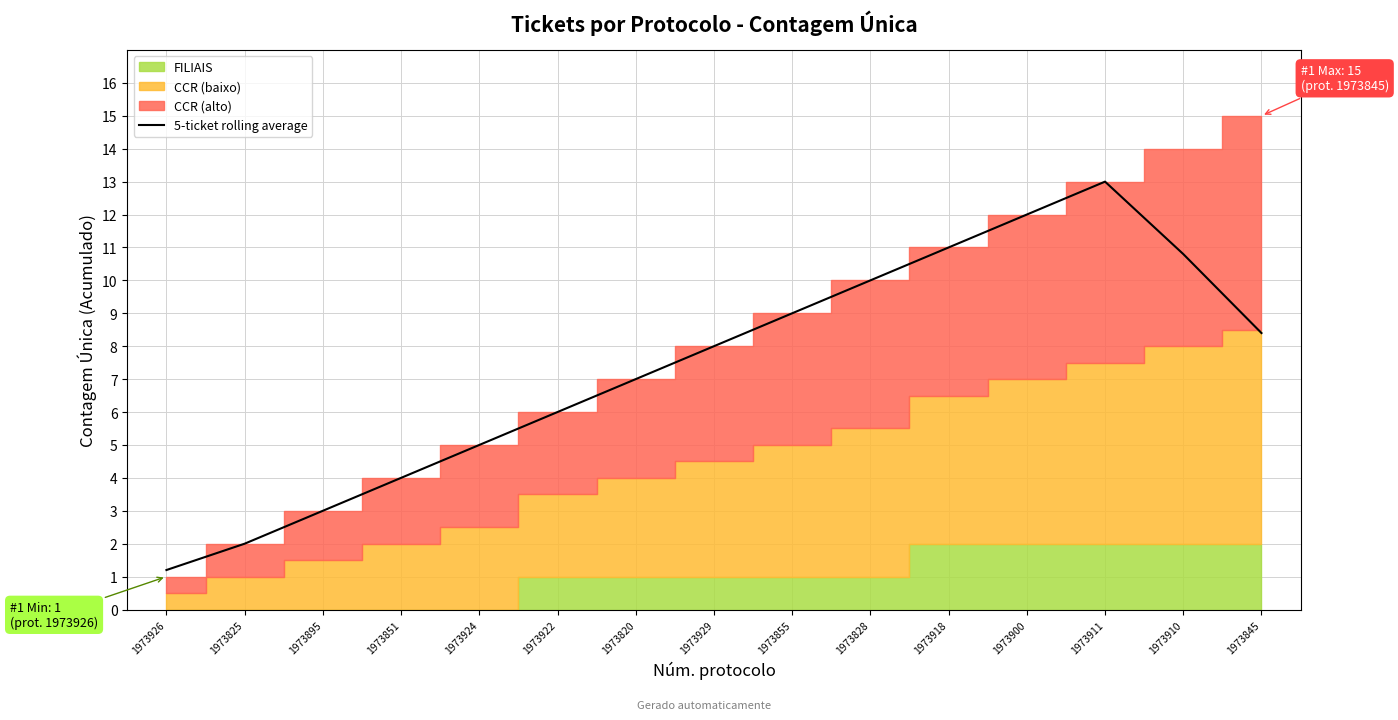

True or false: the data shows 1.2 at 1973926.

True